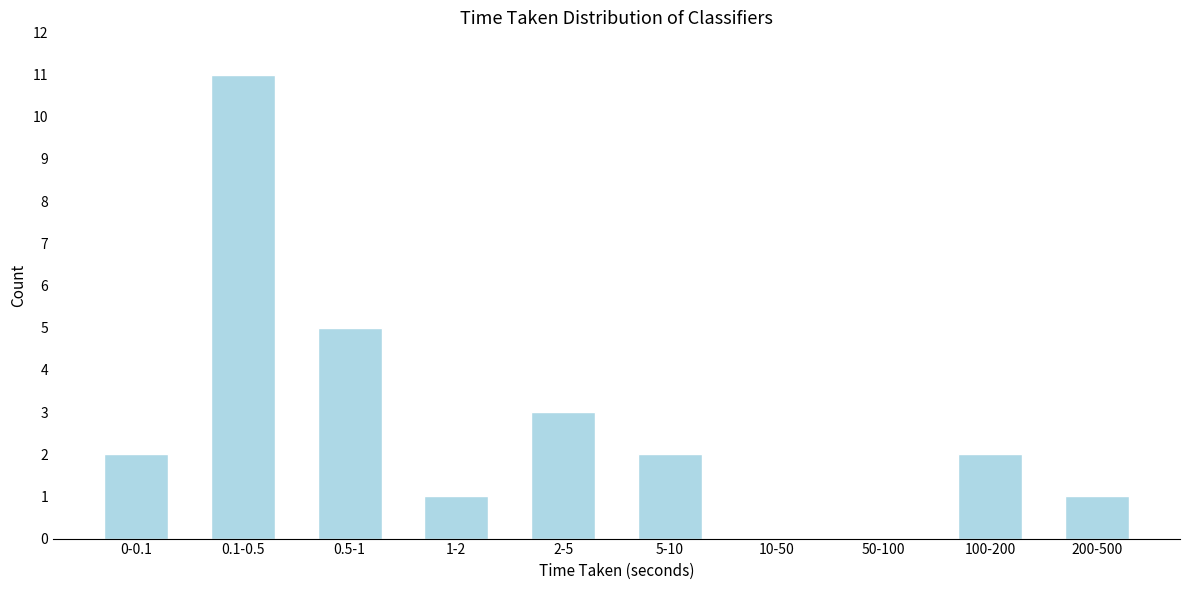

Reading right to left, transcribe all the data shown in this chart.

200-500=1	100-200=2	50-100=0	10-50=0	5-10=2	2-5=3	1-2=1	0.5-1=5	0.1-0.5=11	0-0.1=2